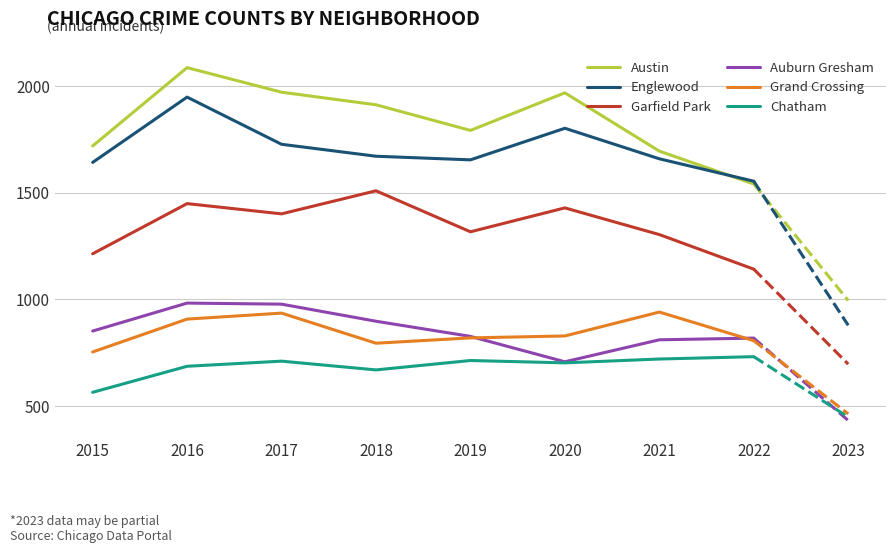

At which category does Chatham reach its first local peak?

2017